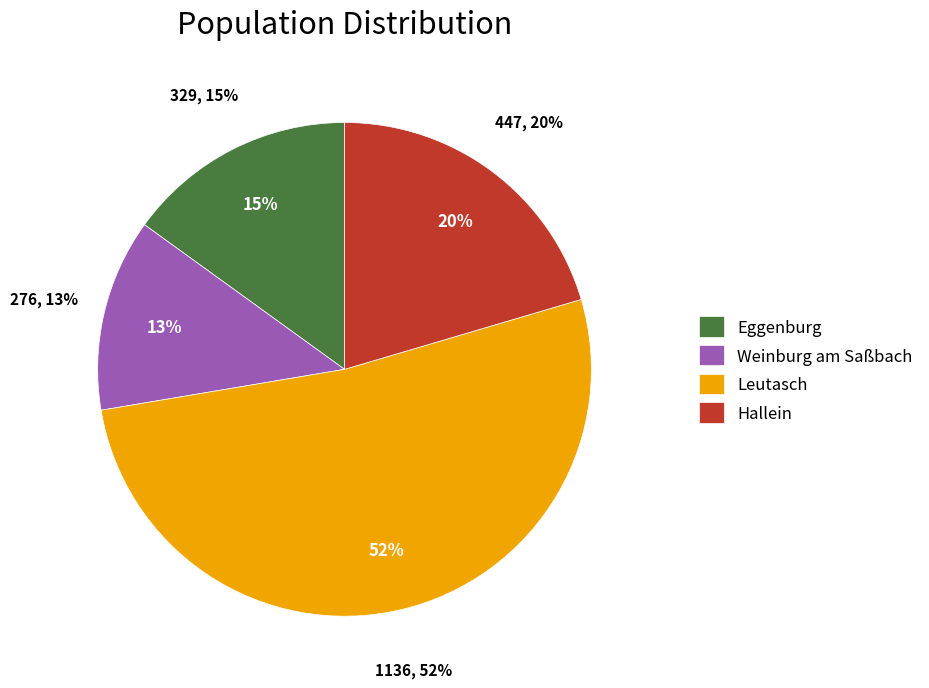

How many slices are in this pie chart?

4